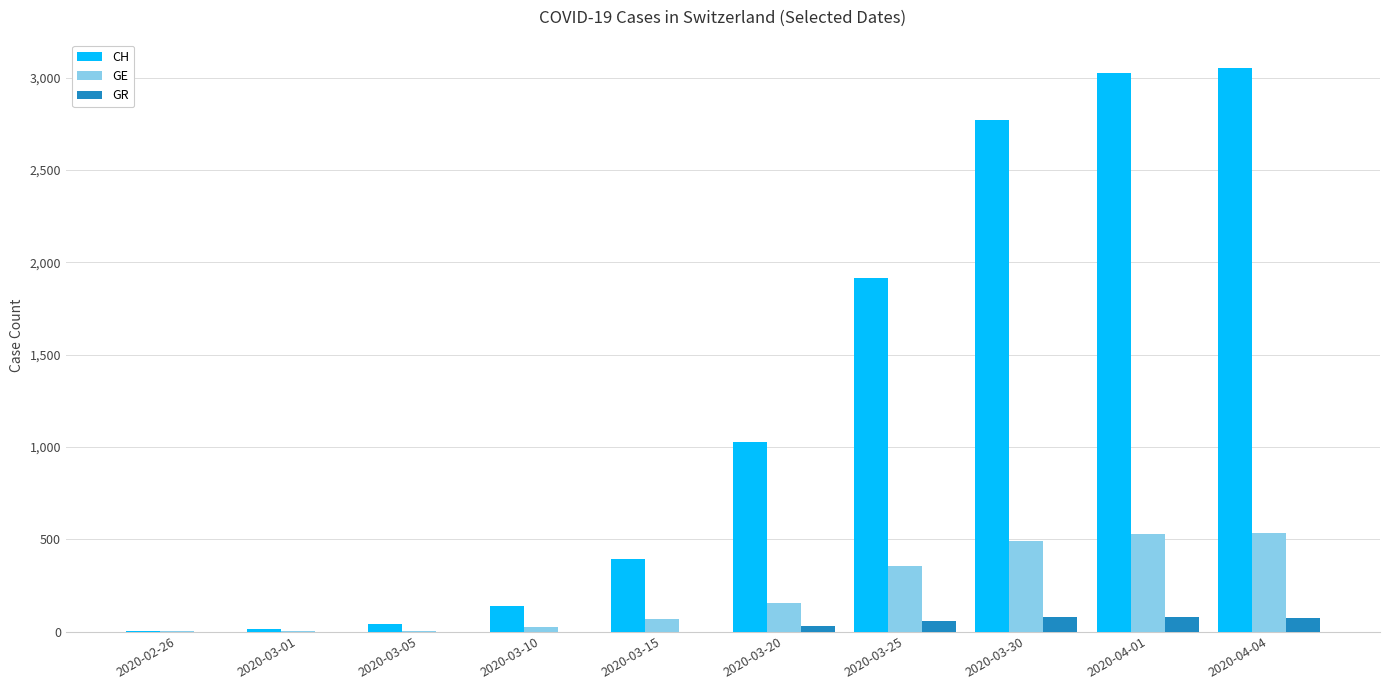

Which series has the largest total across all categories?

CH